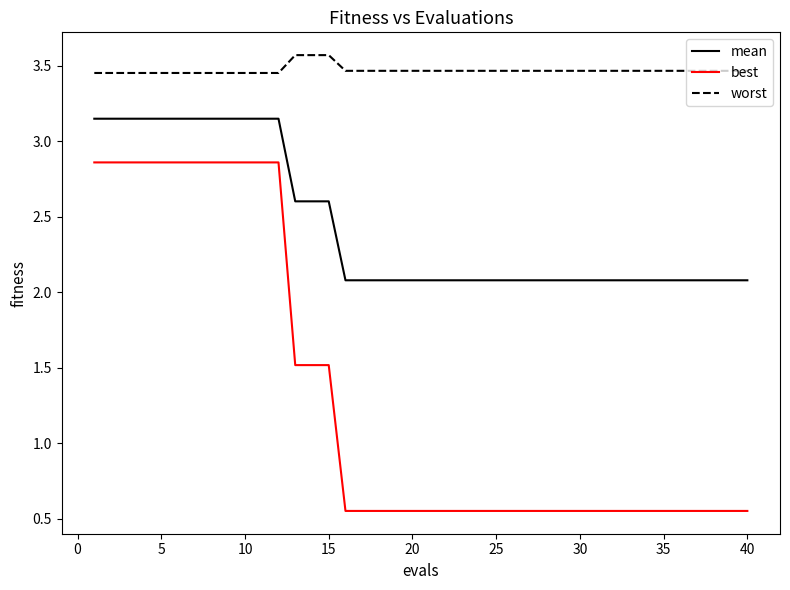

What are all the series names shown in the legend?

mean, best, worst